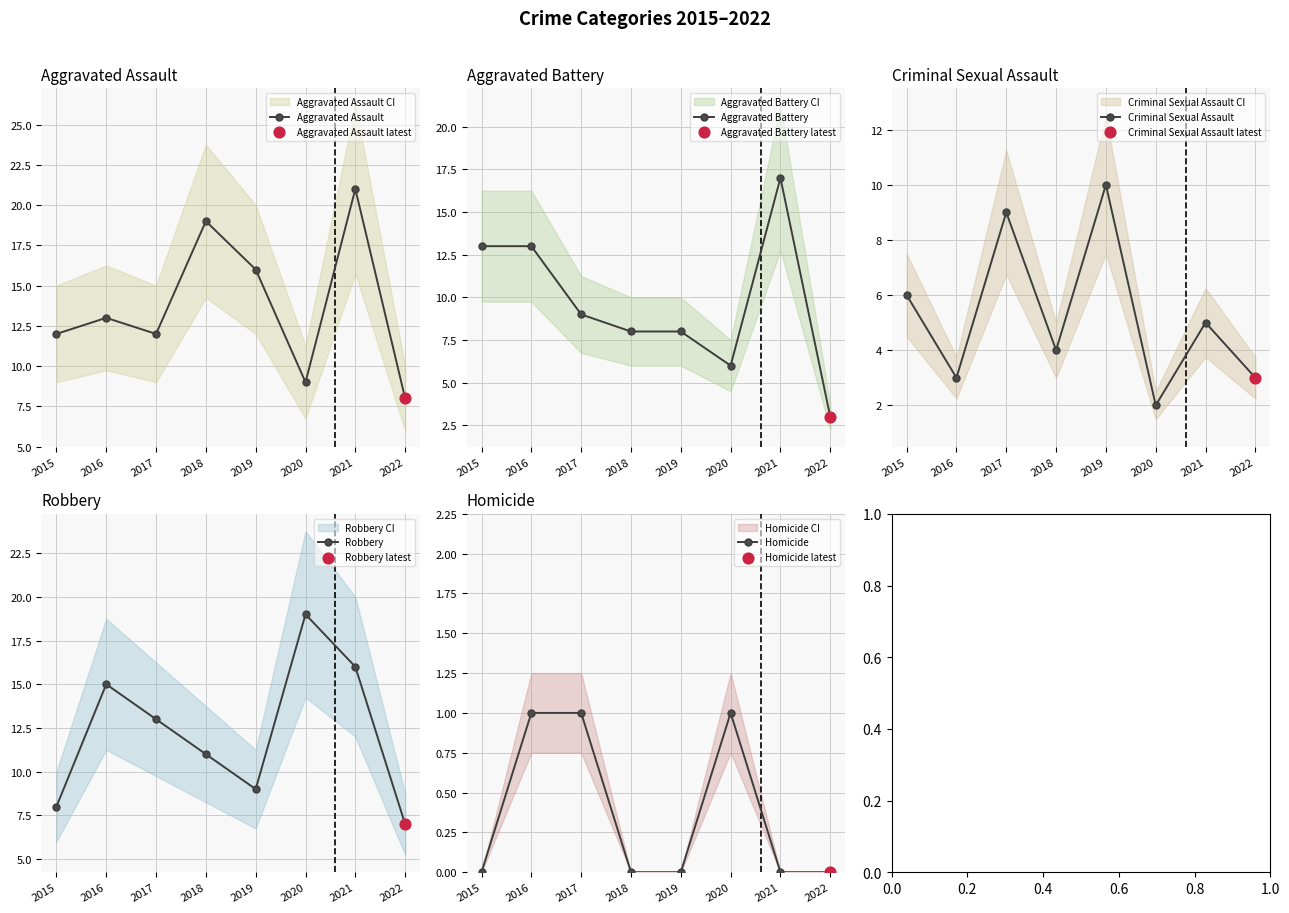

Which series reaches the minimum Y coordinate?

Homicide